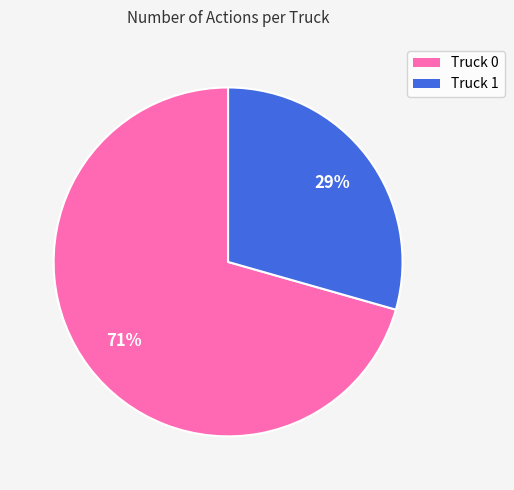

What is the largest slice in the pie chart?

Truck 0